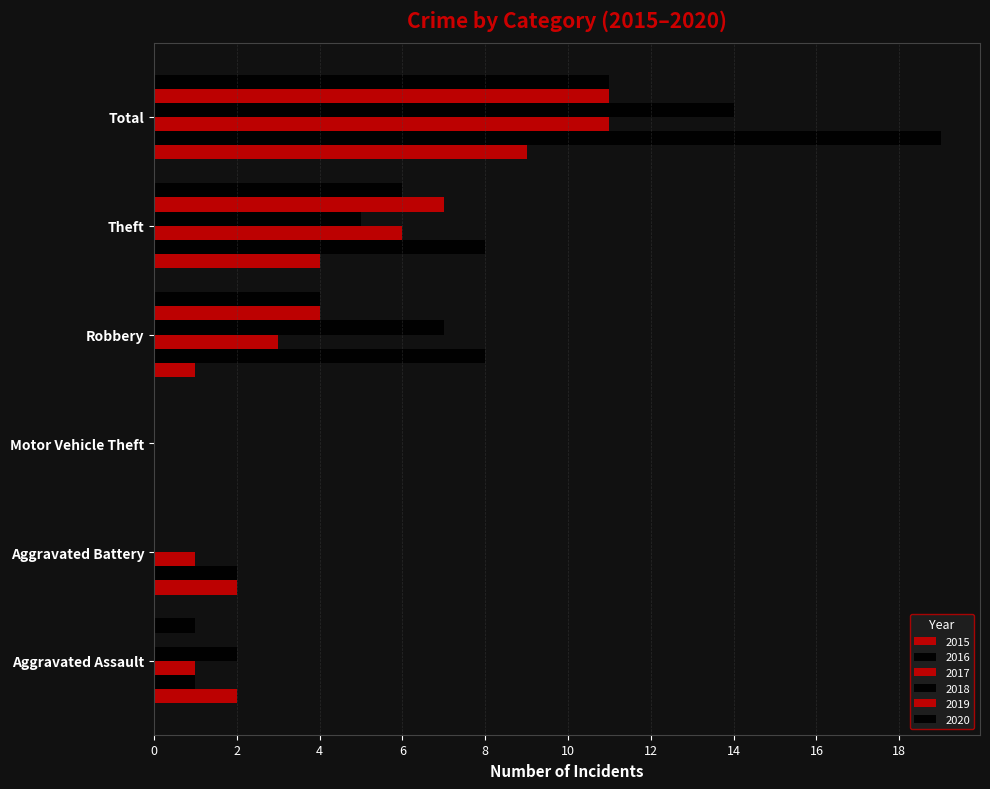

How many positive values does the 2017 series have?

5